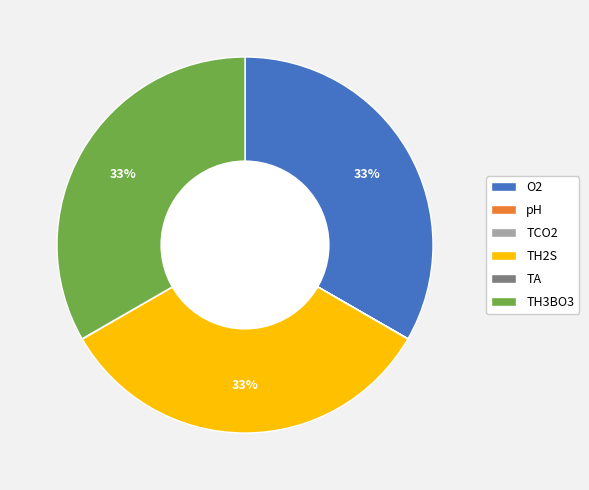

What is the ratio of the value at O2 to the value at TH3BO3?

1.0